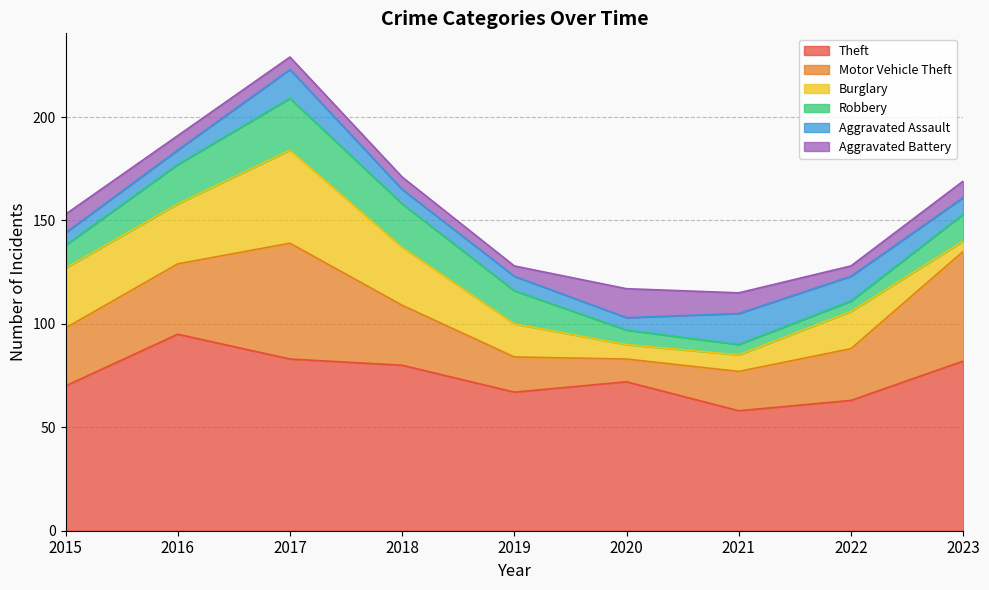

What is the lowest value of the Aggravated Assault series?

6